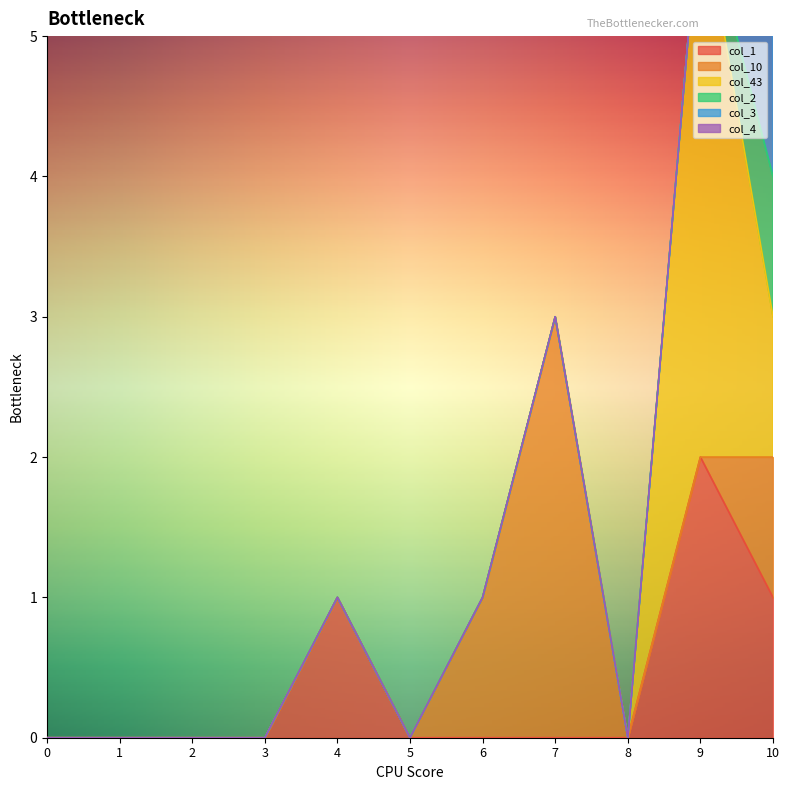

What is the approximate value of col_1 at 10?

1